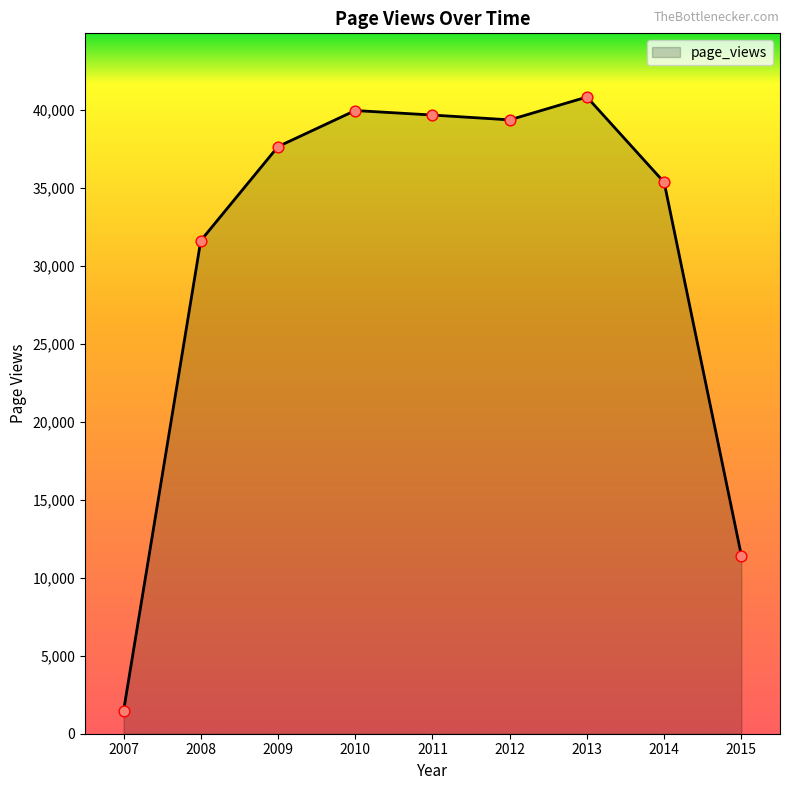

What is the ratio of the value at 2009 to the value at 2015?

3.3